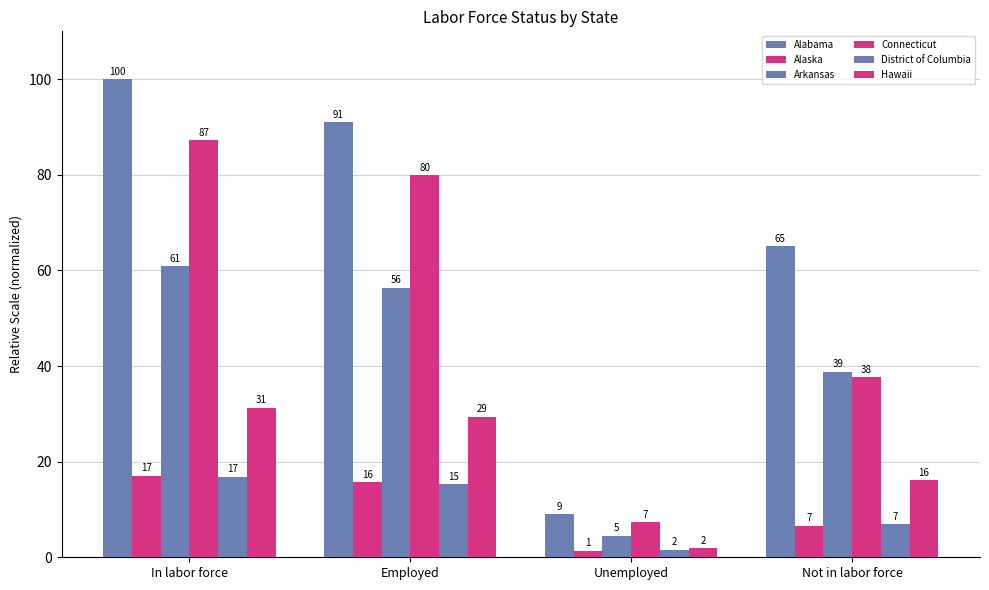

What is the label of the 1st bar from the right?

Not in labor force